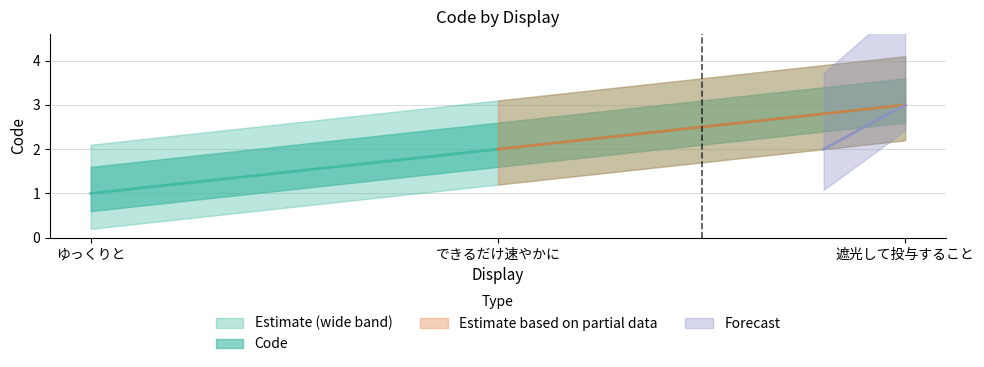

Reading left to right, transcribe all the data shown in this chart.

1	2	3